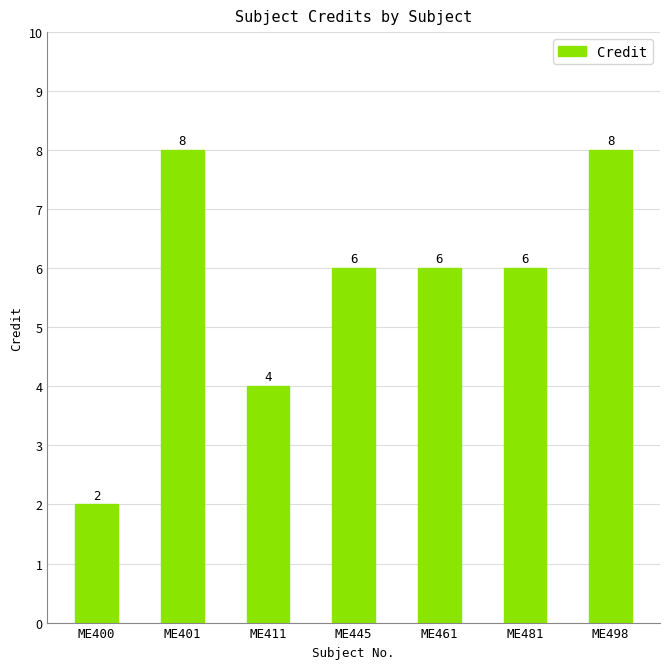

Reading left to right, transcribe all the data shown in this chart.

ME400=2	ME401=8	ME411=4	ME445=6	ME461=6	ME481=6	ME498=8